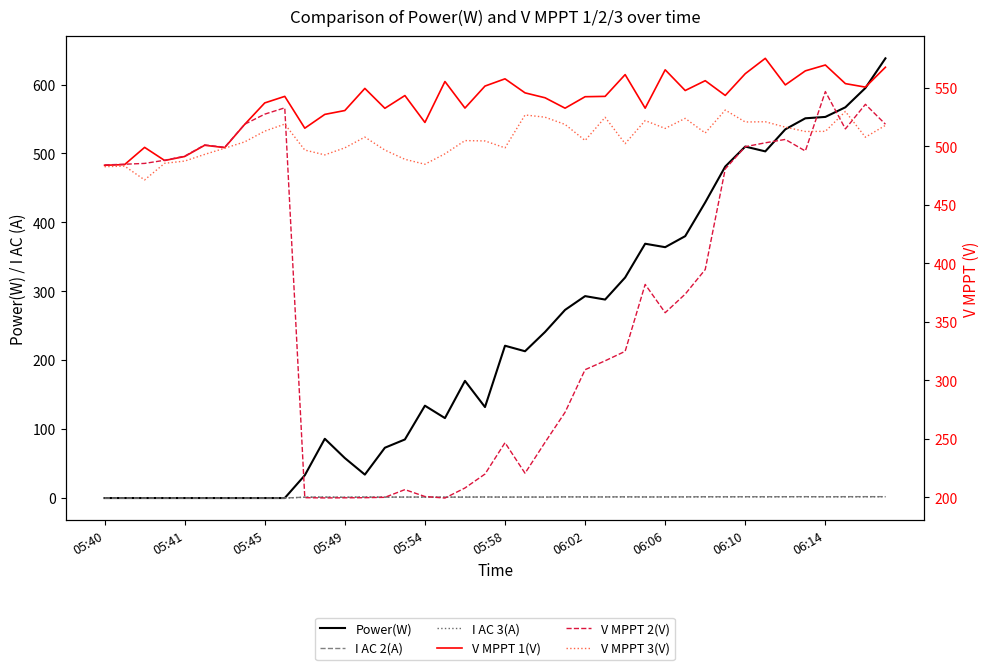

Is it true that I AC 3(A) equals 1.1 at 10?

True